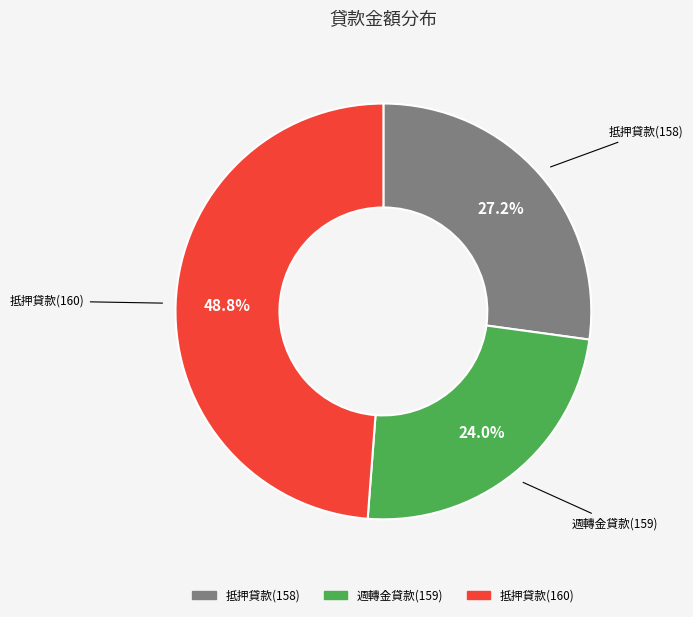

Is there a majority slice in this chart?

No